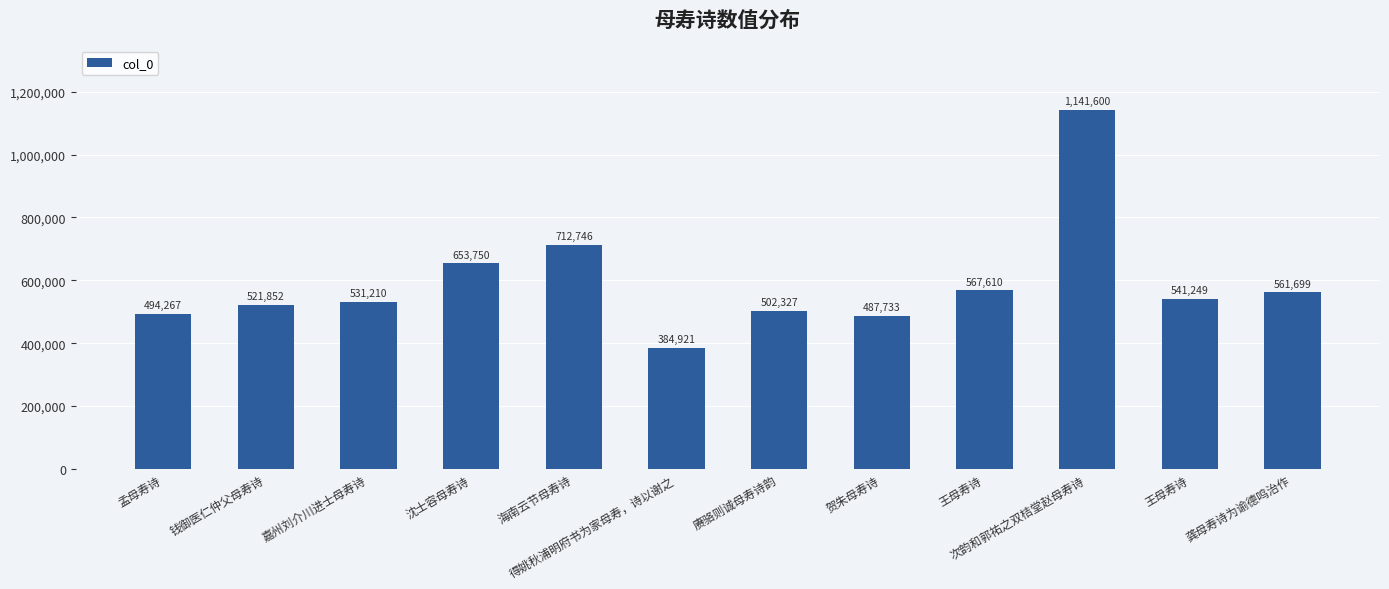

How many bars are there in total?

12